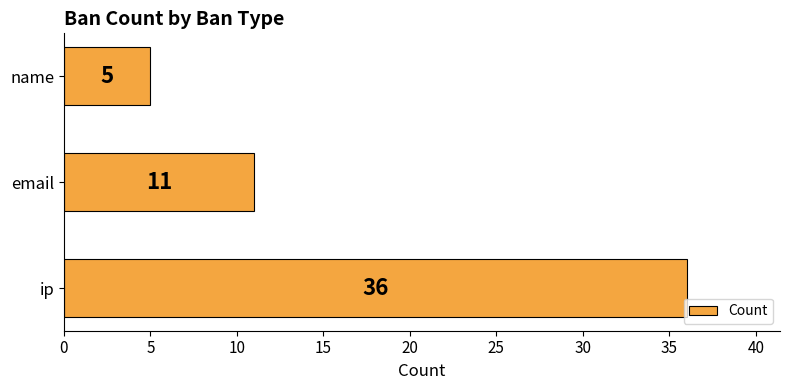

Count the values in the range 5 to 36.

3